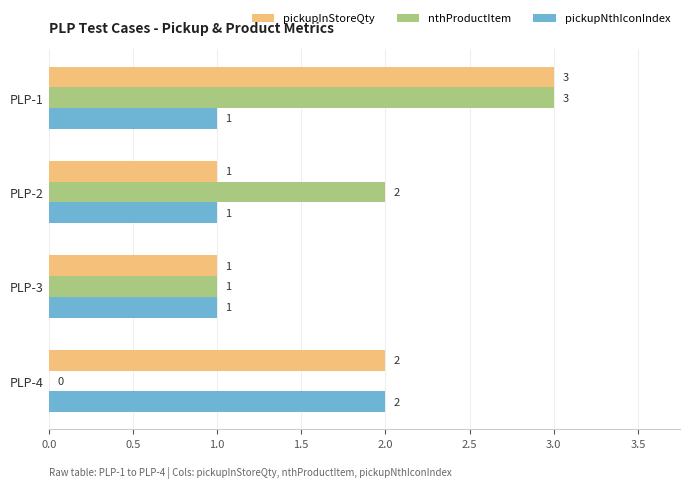

How many categories are shown in the chart?

4